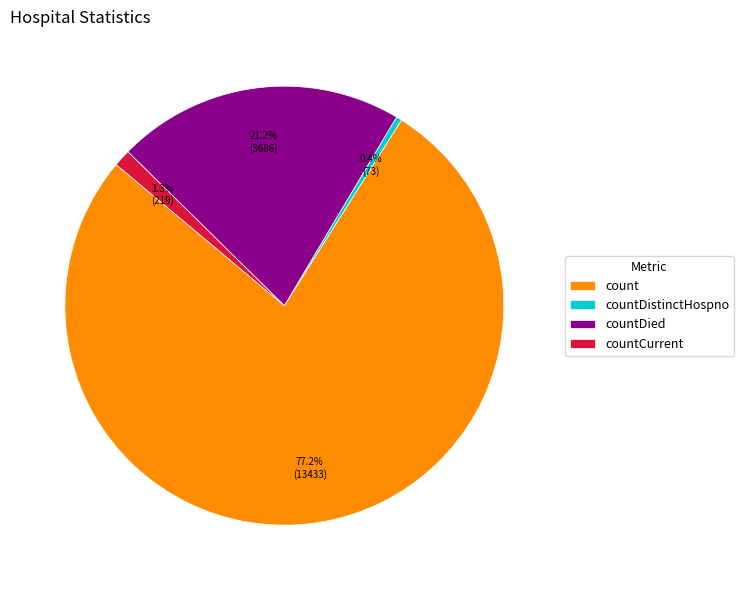

Which category has the biggest portion of the pie?

count